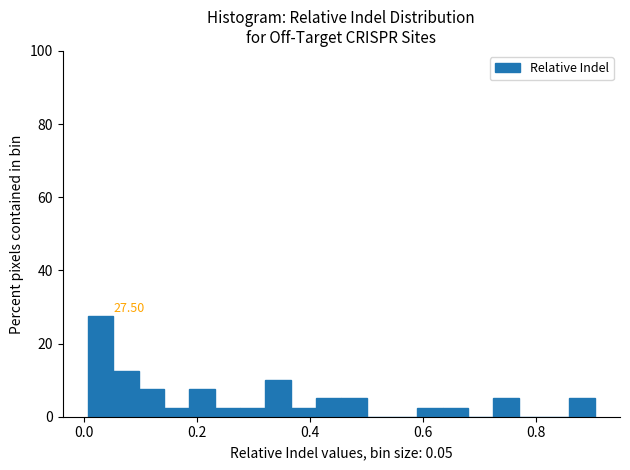

Around what value on the x-axis is the tallest bar? Give the approximate position of its centre, as read against the axis.

0.02